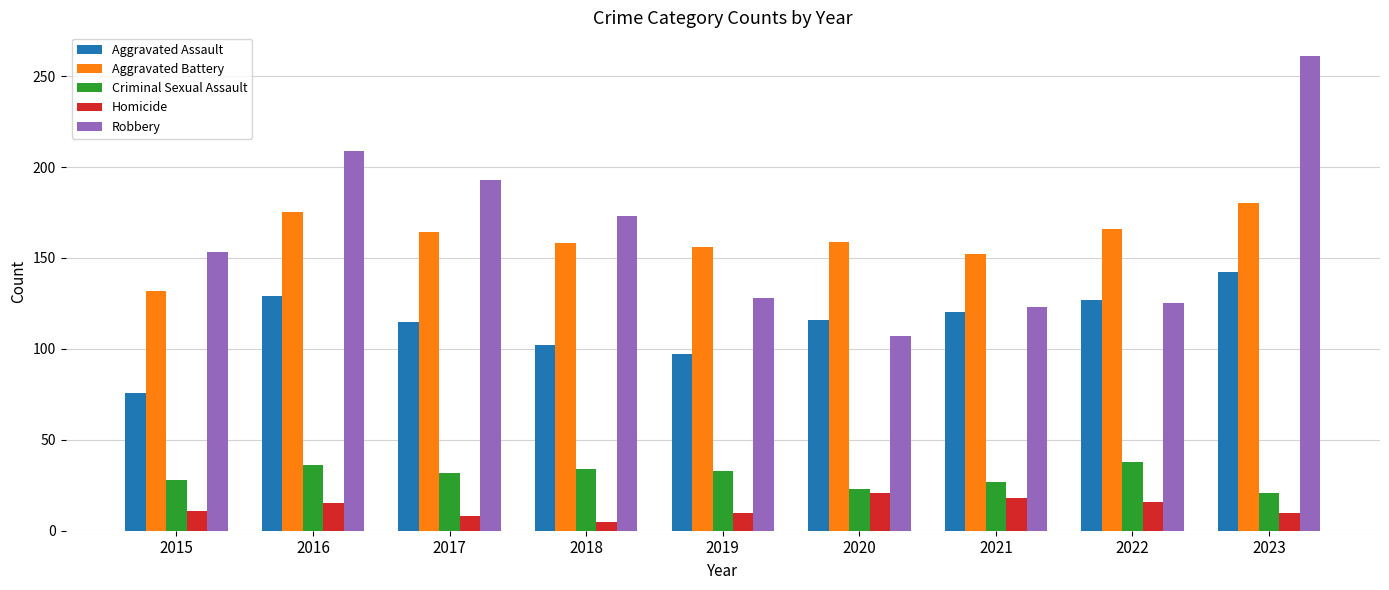

Which series has the largest total across all categories?

Robbery